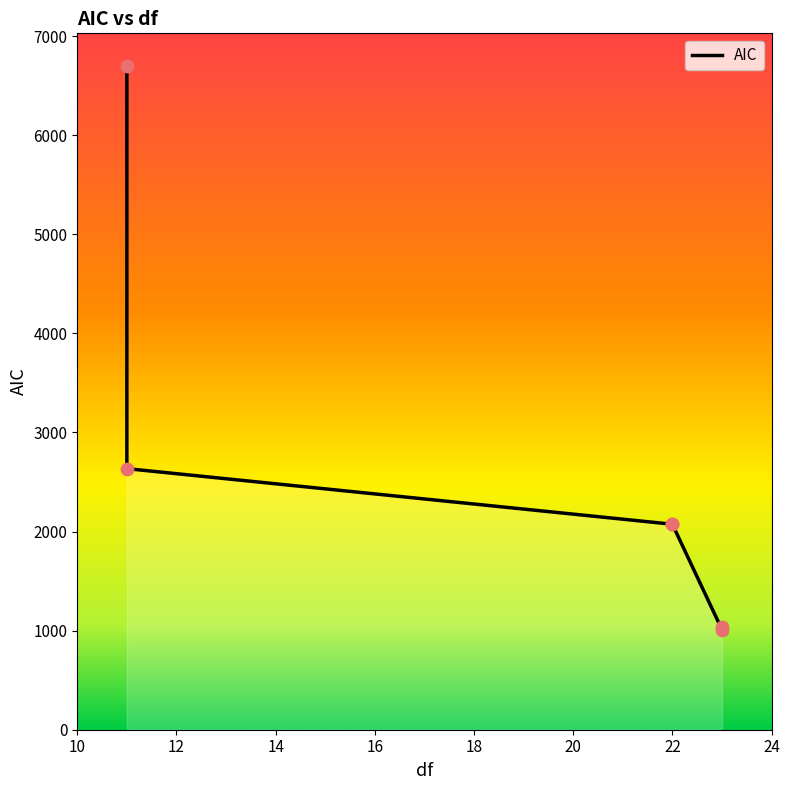

What is the change in value from 11 to 23?

-5683.5